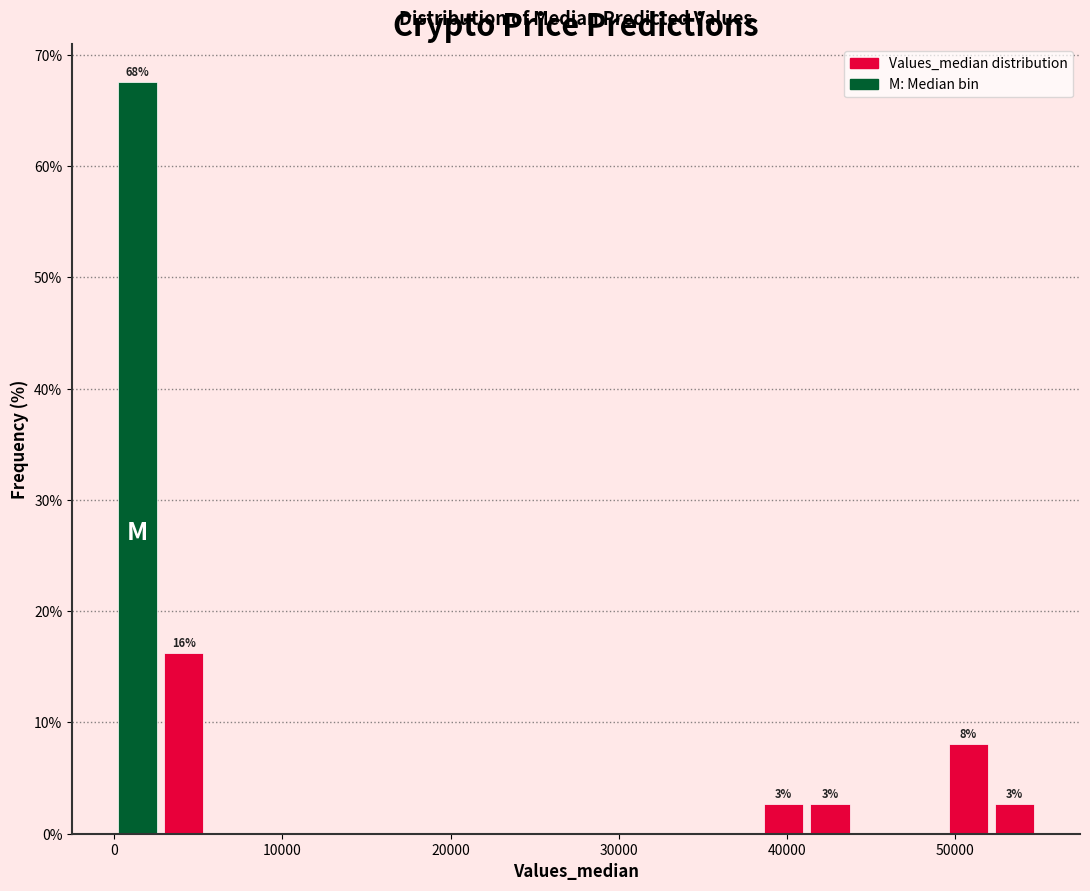

Read against the x-axis, roughly where is the centre of the tallest bar?

1000